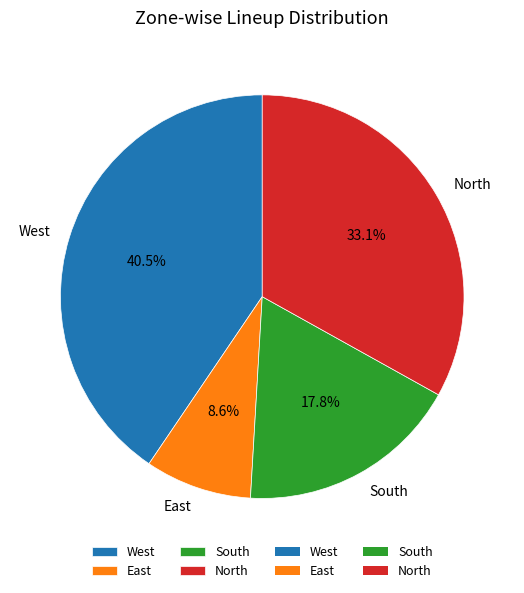

To the nearest percent, what is the average slice percentage?

25%